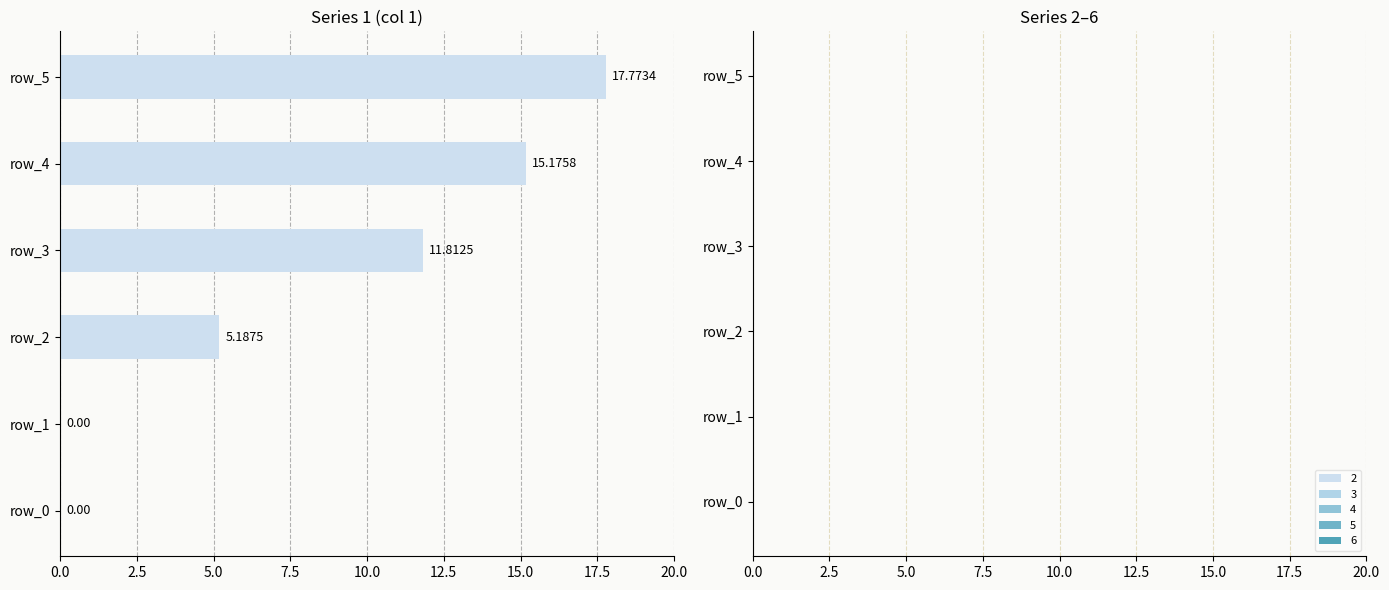

What is the change in value from row_1 to row_5?

+17.8